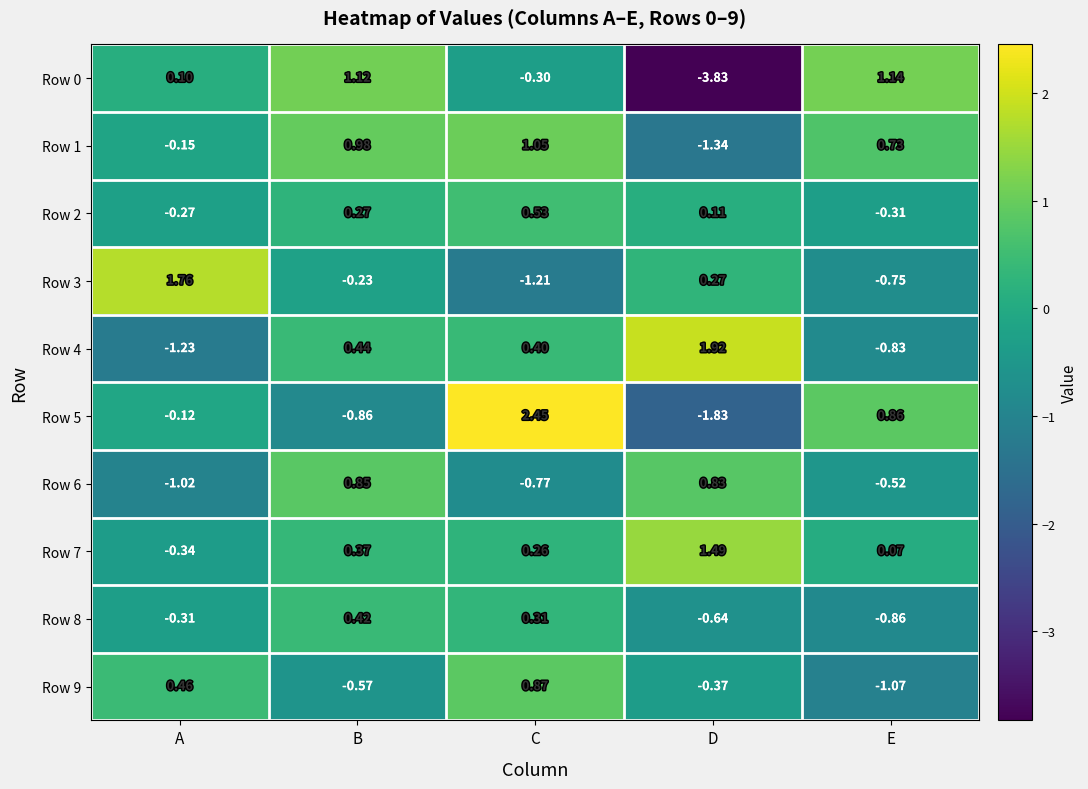

At which category is the sum across all series the highest?

C